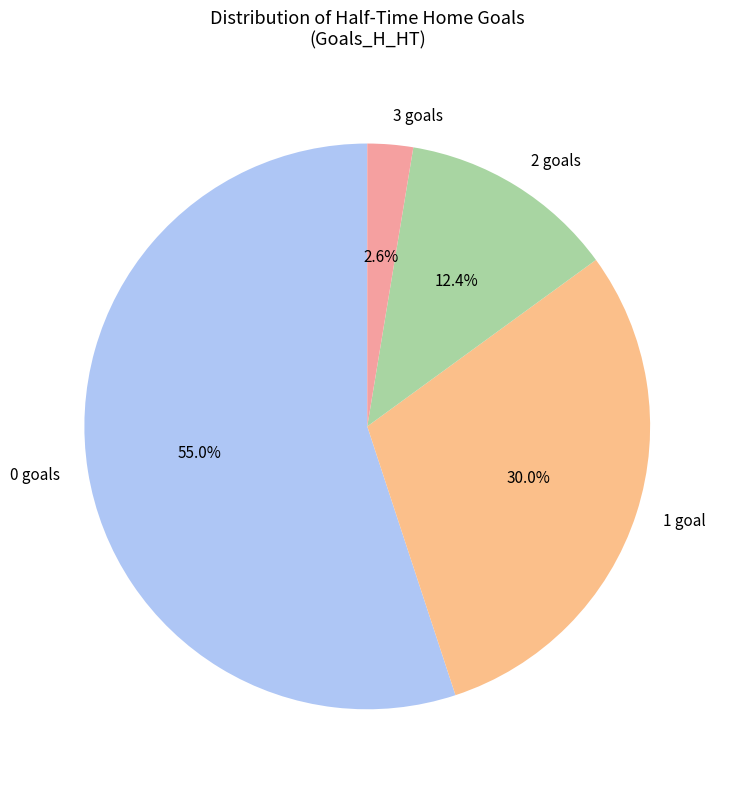

How many segments does this pie chart have?

4